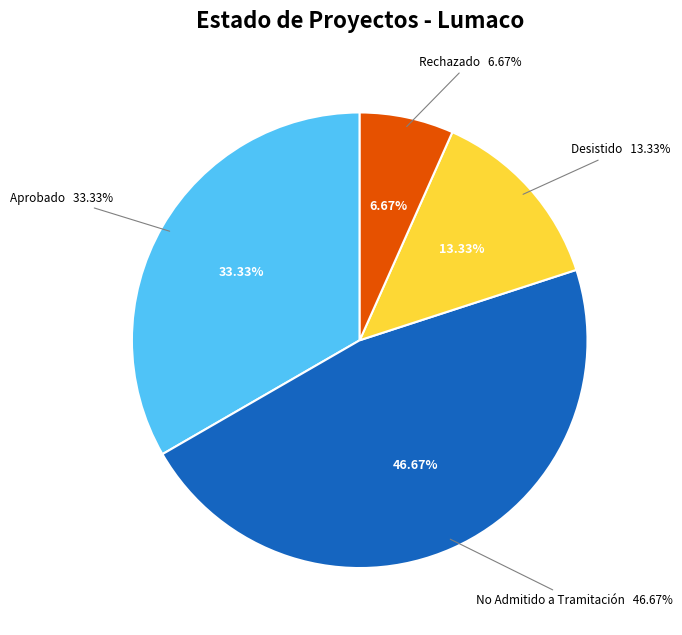

Which category has the smallest portion of the pie?

Rechazado